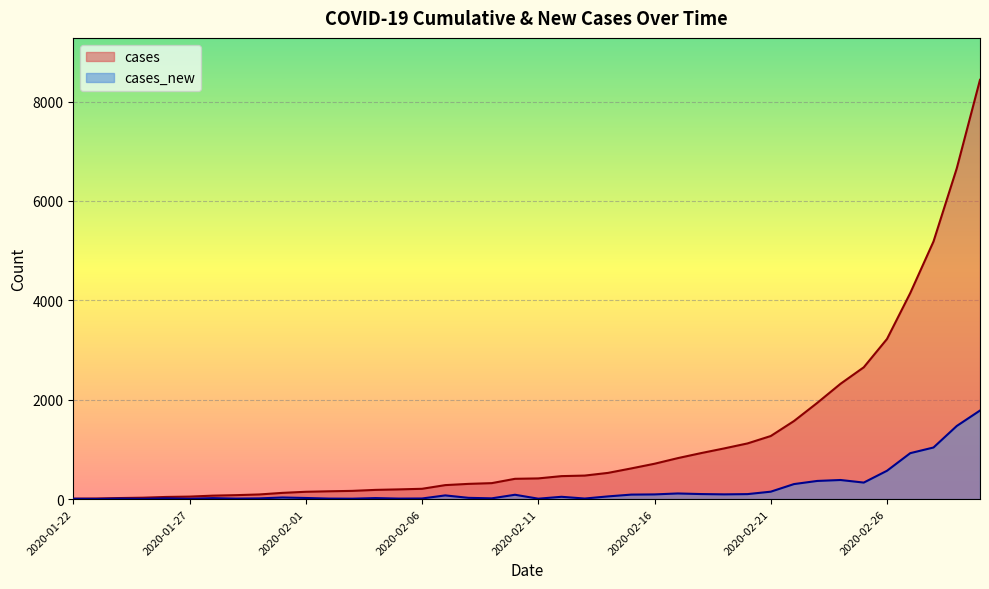

Where is cases_new nearest to the value 893?

2020-02-27